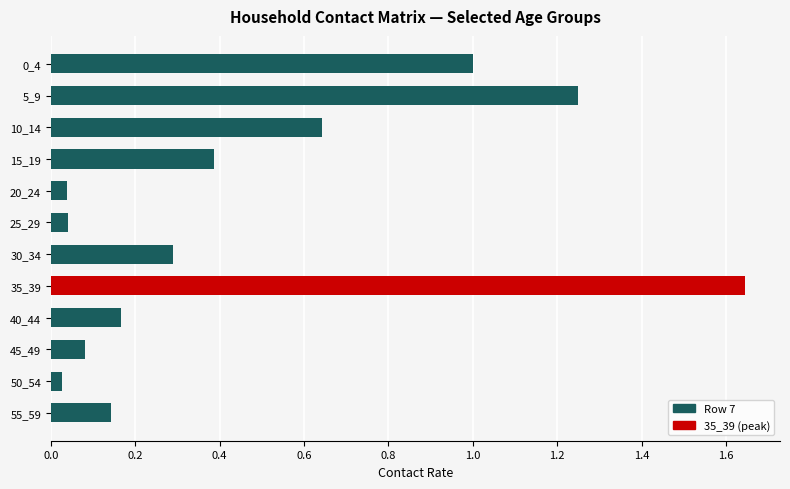

Is it true that the value at 30_34 is 0.3?

True